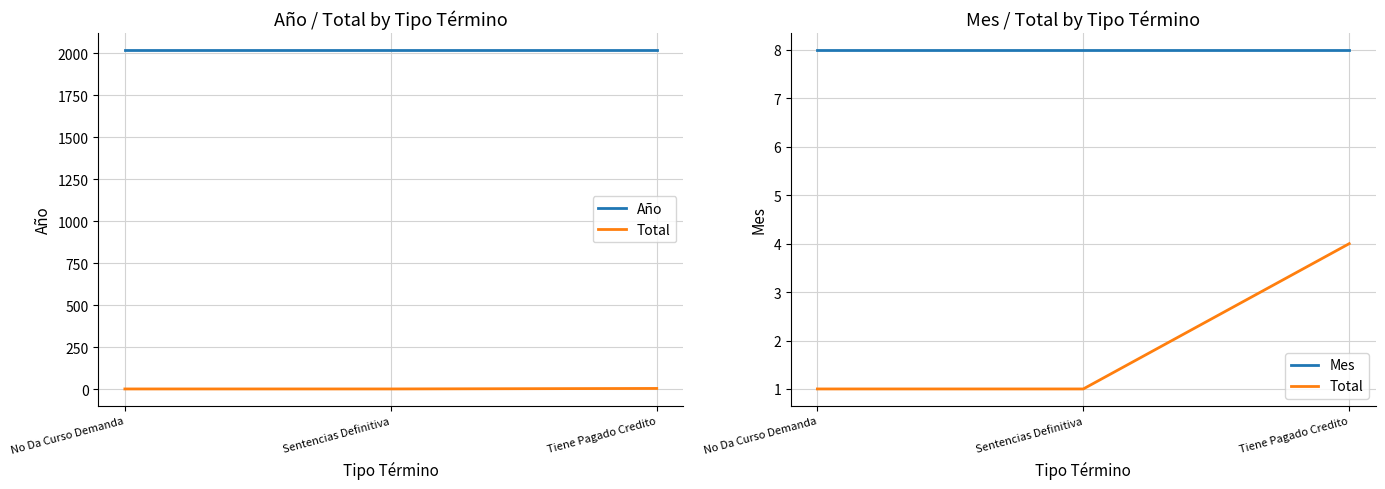

What is the minimum value shown in the chart?

1